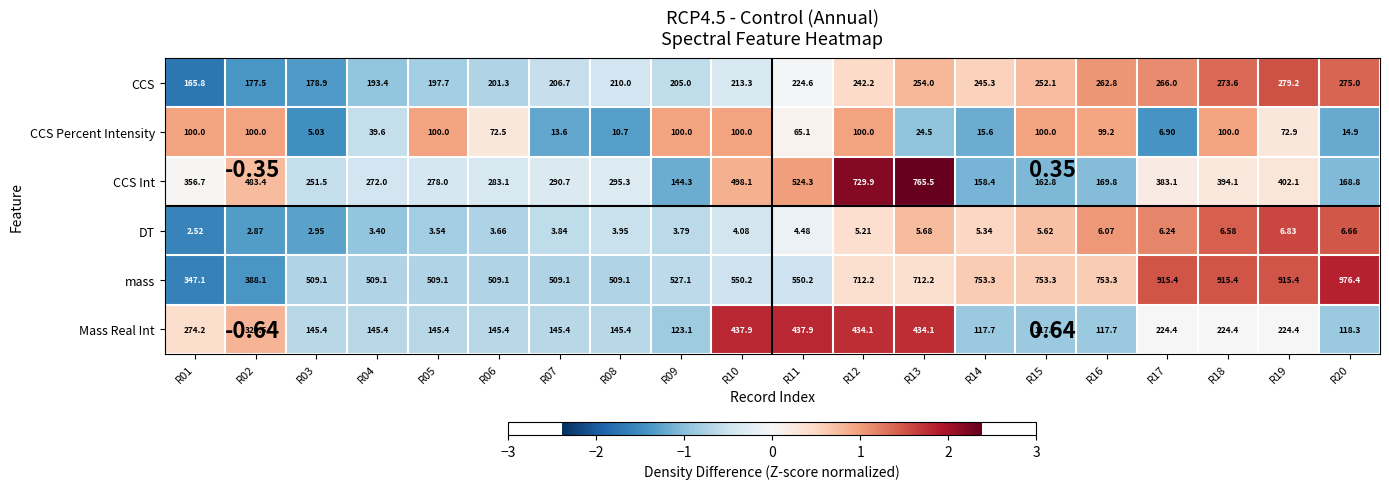

True or false: Mass Real Int has a value of -0.7 at R03.

True